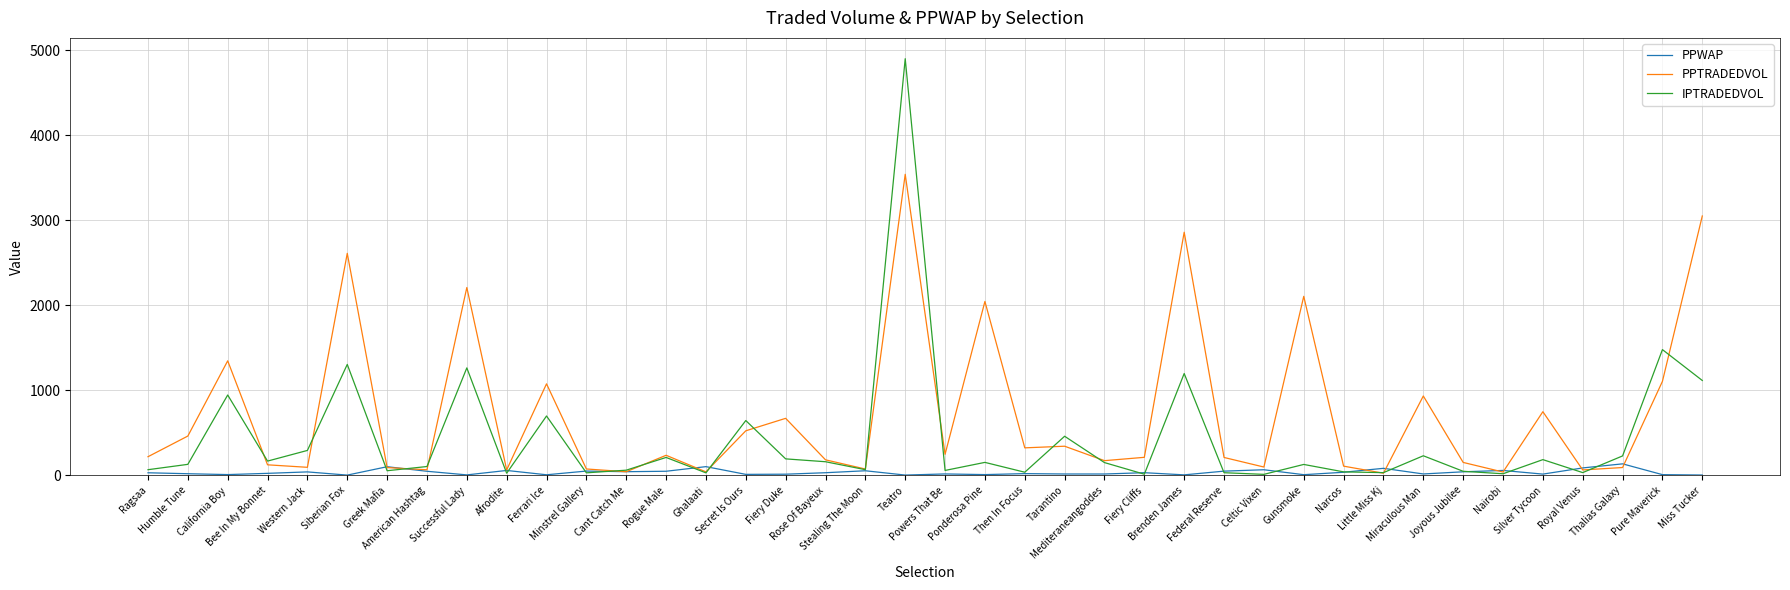

True or false: PPWAP has a value of 15.4 at Silver Tycoon.

True